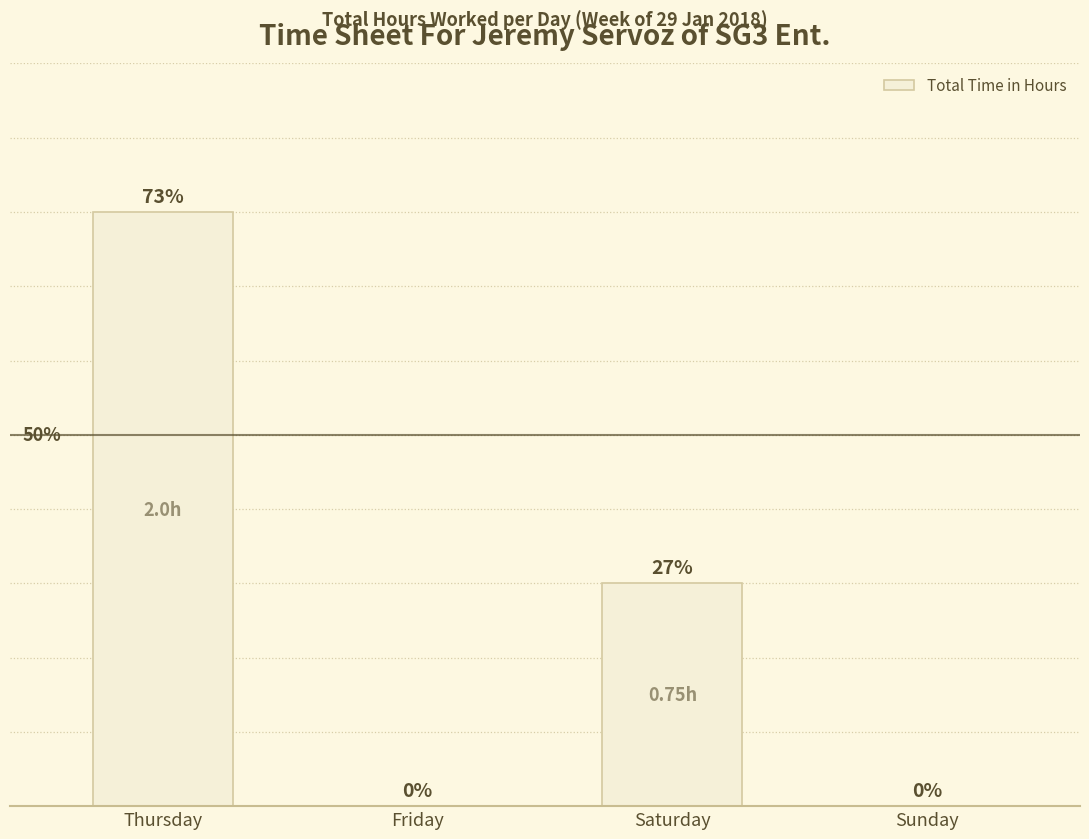

Are the bars horizontal?

No